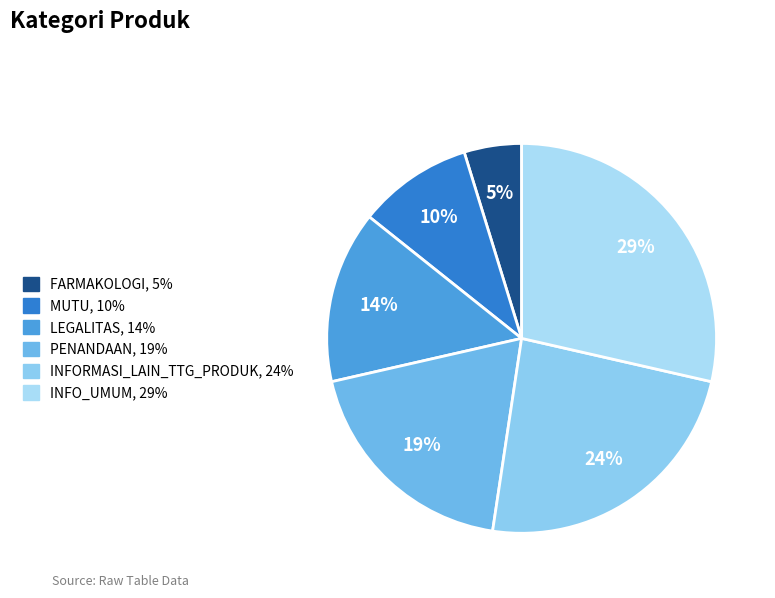

To the nearest percent, what is the difference between the largest and smallest slice percentages?

24%